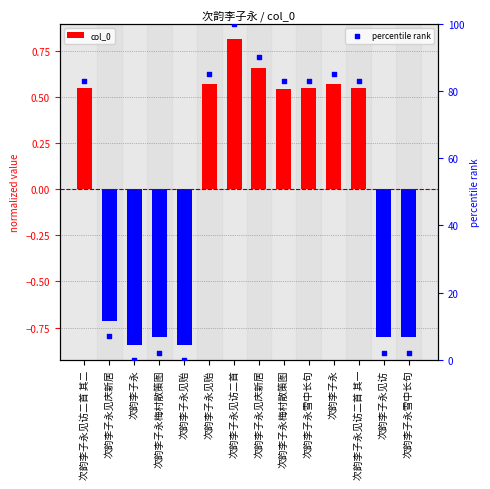

What is the total value across all series at 次韵李子永梅村散策图?

1.2